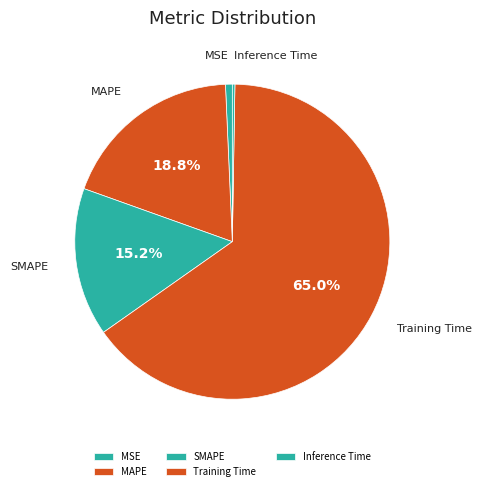

What is the largest slice in the pie chart?

Training Time